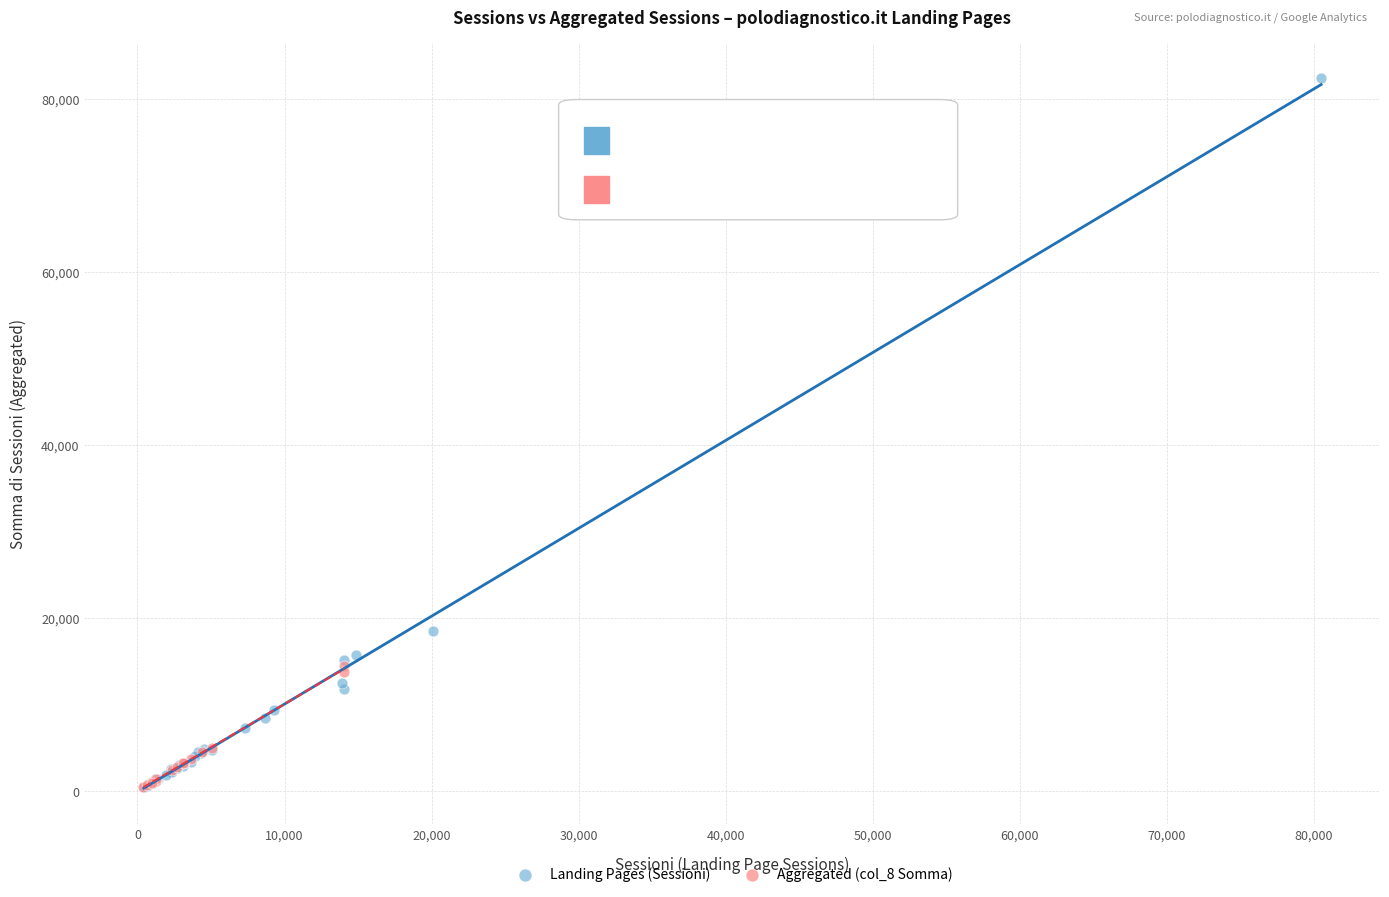

Which series reaches the maximum Y coordinate?

Landing Pages (Sessioni)